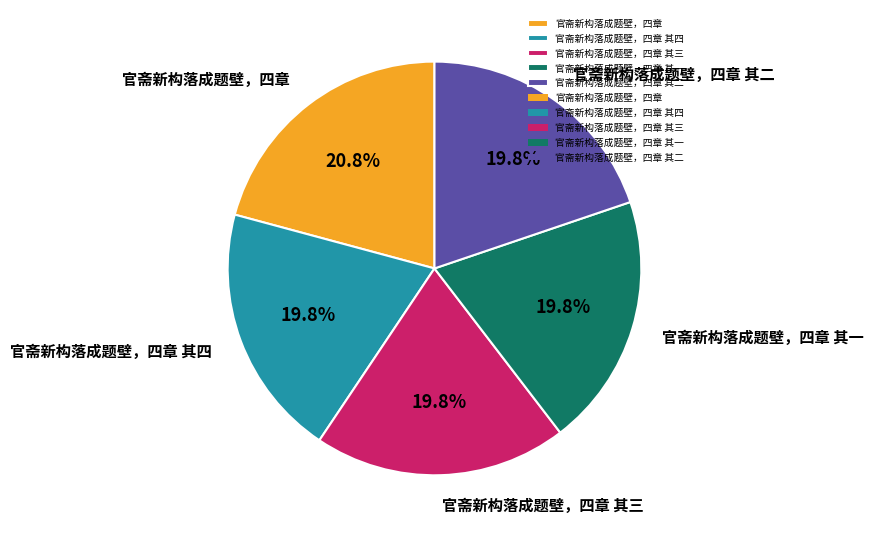

What is the ratio of the value at 官斋新构落成题壁，四章 其三 to the value at 官斋新构落成题壁，四章 其四?

1.0